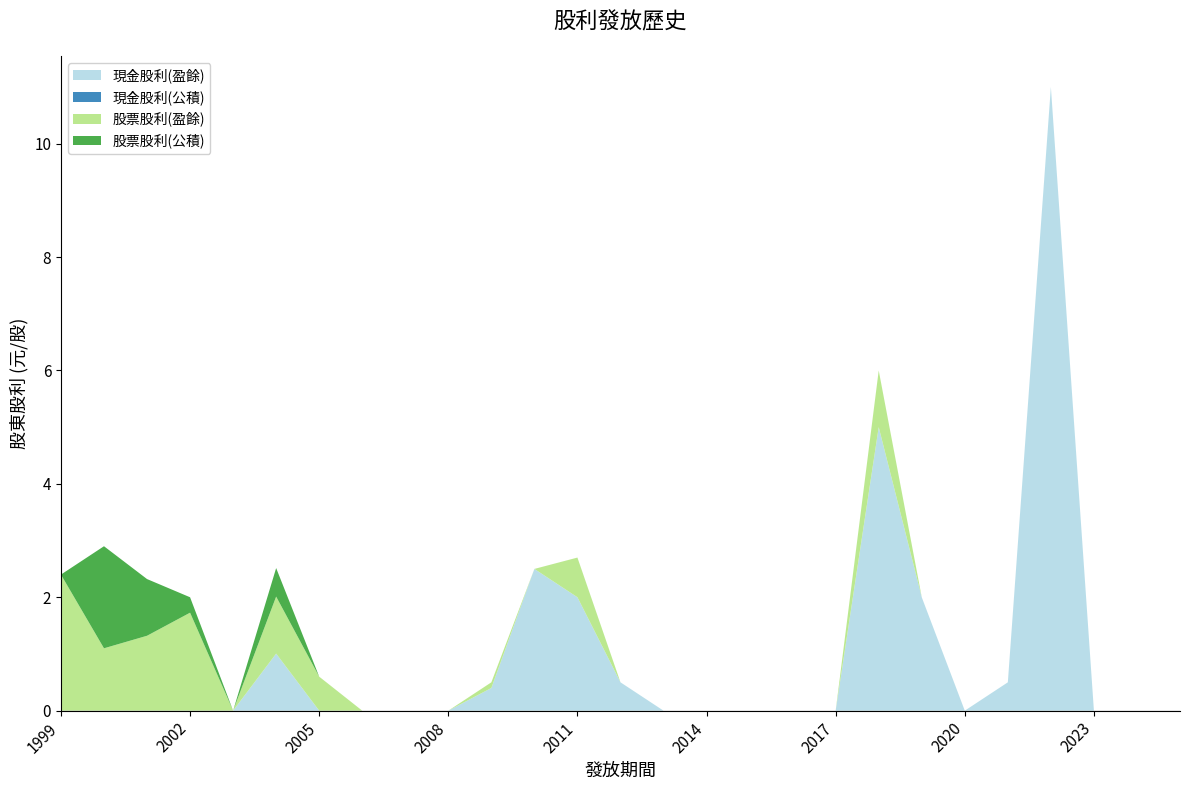

Reading left to right, extract all data points from this chart.

現金股利(盈餘): 2025=0.0	2024=0.0	2023=0.0	2022=11.0	2021=0.5	2020=0.0	2019=2.0	2018=5.0	2017=0.0	2016=0.0	2015=0.0	2014=0.0	2013=0.0	2012=0.5	2011=2.0	2010=2.5	2009=0.4	2008=0.0	2007=0.0	2006=0.0	2005=0.0	2004=1.0	2003=0.0	2002=0.0	2001=0.0	2000=0.0	1999=0.0
現金股利(公積): 2025=0.0	2024=0.0	2023=0.0	2022=0.0	2021=0.0	2020=0.0	2019=0.0	2018=0.0	2017=0.0	2016=0.0	2015=0.0	2014=0.0	2013=0.0	2012=0.0	2011=0.0	2010=0.0	2009=0.0	2008=0.0	2007=0.0	2006=0.0	2005=0.0	2004=0.0	2003=0.0	2002=0.0	2001=0.0	2000=0.0	1999=0.0
股票股利(盈餘): 2025=0.0	2024=0.0	2023=0.0	2022=0.0	2021=0.0	2020=0.0	2019=0.0	2018=1.0	2017=0.0	2016=0.0	2015=0.0	2014=0.0	2013=0.0	2012=0.0	2011=0.7	2010=0.0	2009=0.1	2008=0.0	2007=0.0	2006=0.0	2005=0.6	2004=1.0	2003=0.0	2002=1.7	2001=1.3	2000=1.1	1999=2.4
股票股利(公積): 2025=0.0	2024=0.0	2023=0.0	2022=0.0	2021=0.0	2020=0.0	2019=0.0	2018=0.0	2017=0.0	2016=0.0	2015=0.0	2014=0.0	2013=0.0	2012=0.0	2011=0.0	2010=0.0	2009=0.0	2008=0.0	2007=0.0	2006=0.0	2005=0.0	2004=0.5	2003=0.0	2002=0.3	2001=1.0	2000=1.8	1999=0.0